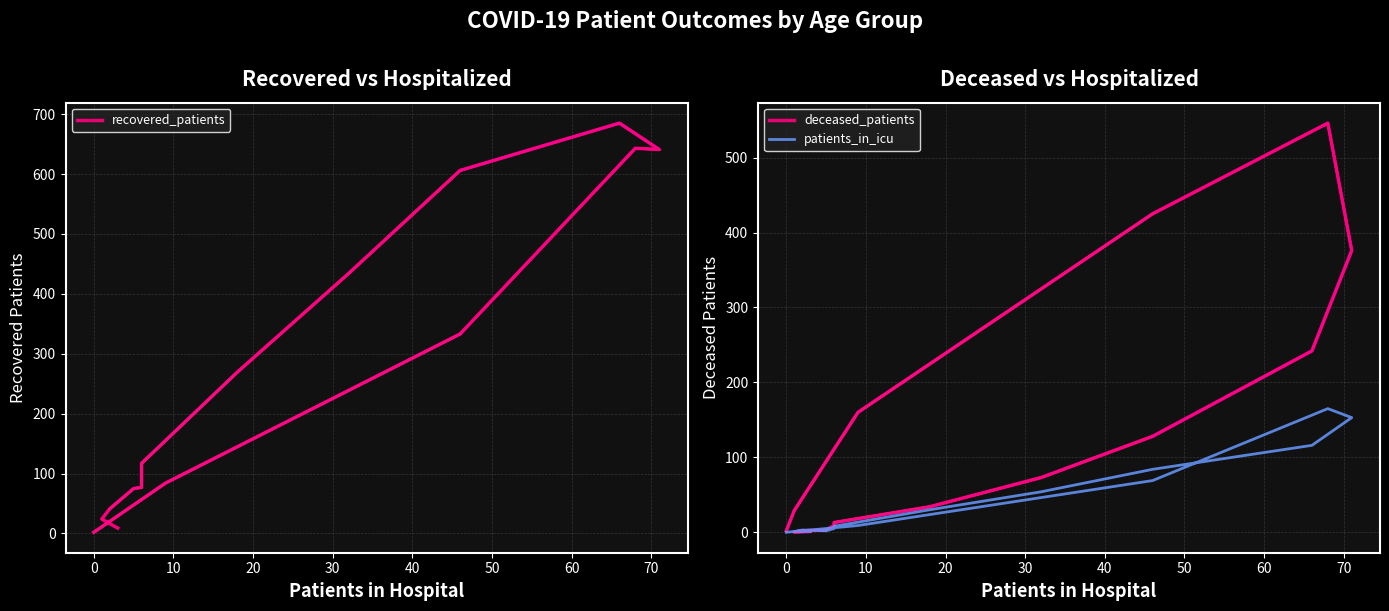

What is the difference between the maximum and minimum values in the deceased_patients series?

546